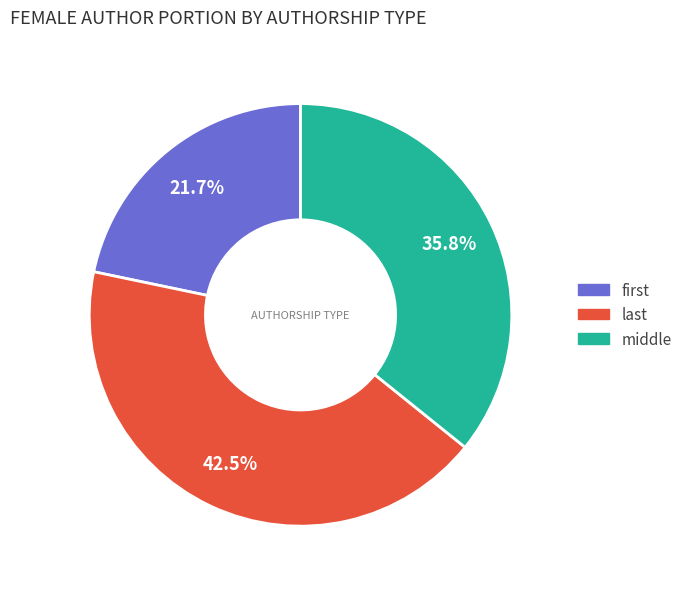

Count the number of slices in the pie.

3